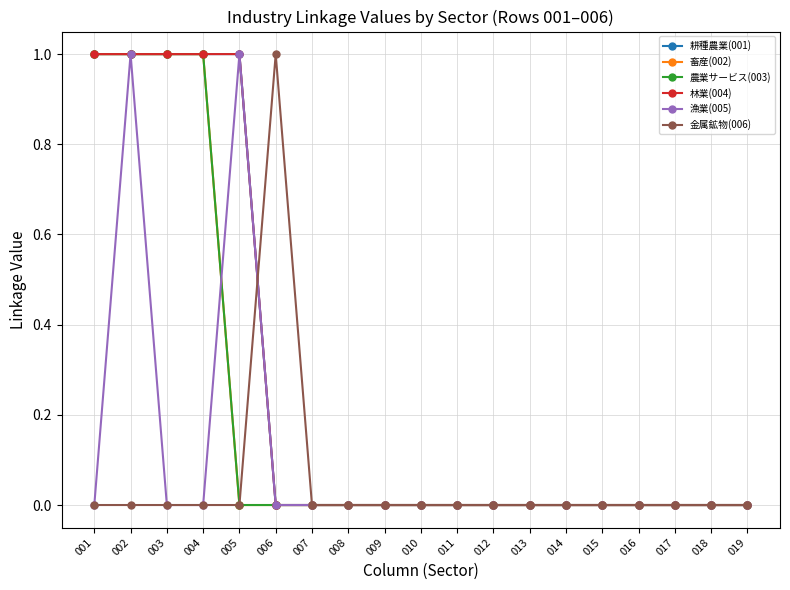

Is this an area chart (filled region under the line)?

No